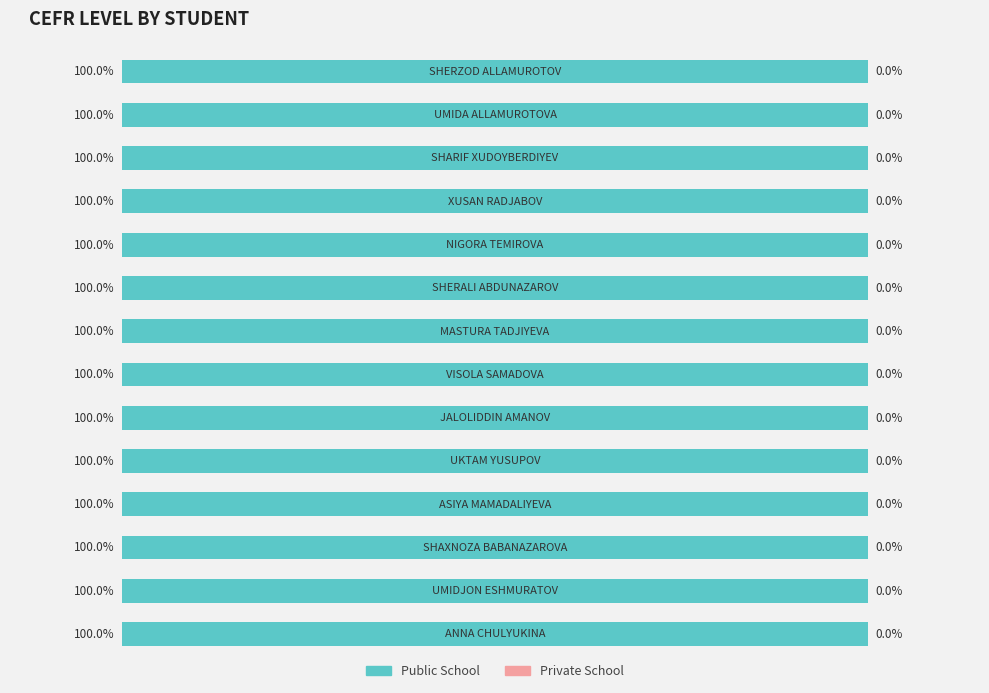

At which label does Public School reach its minimum?

ANNA CHULYUKINA